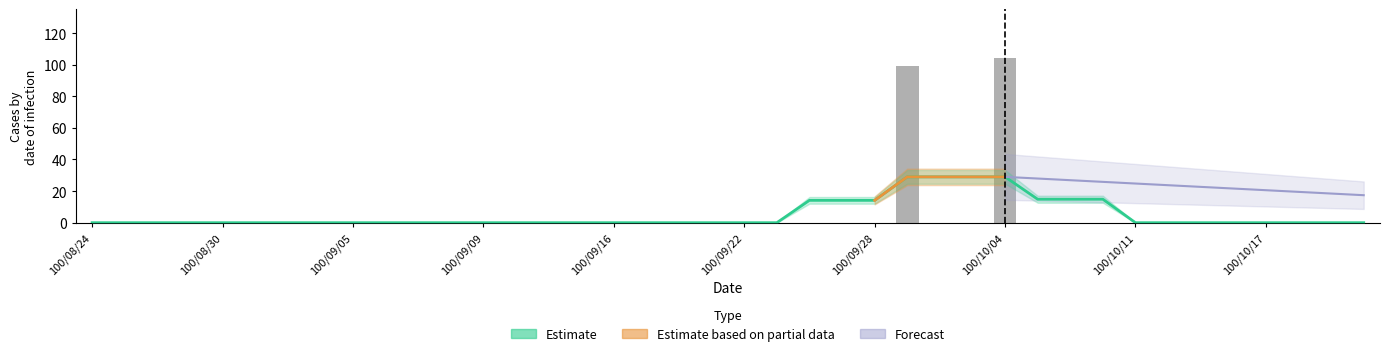

What is the label of the 14th bar from the right?

100/09/30